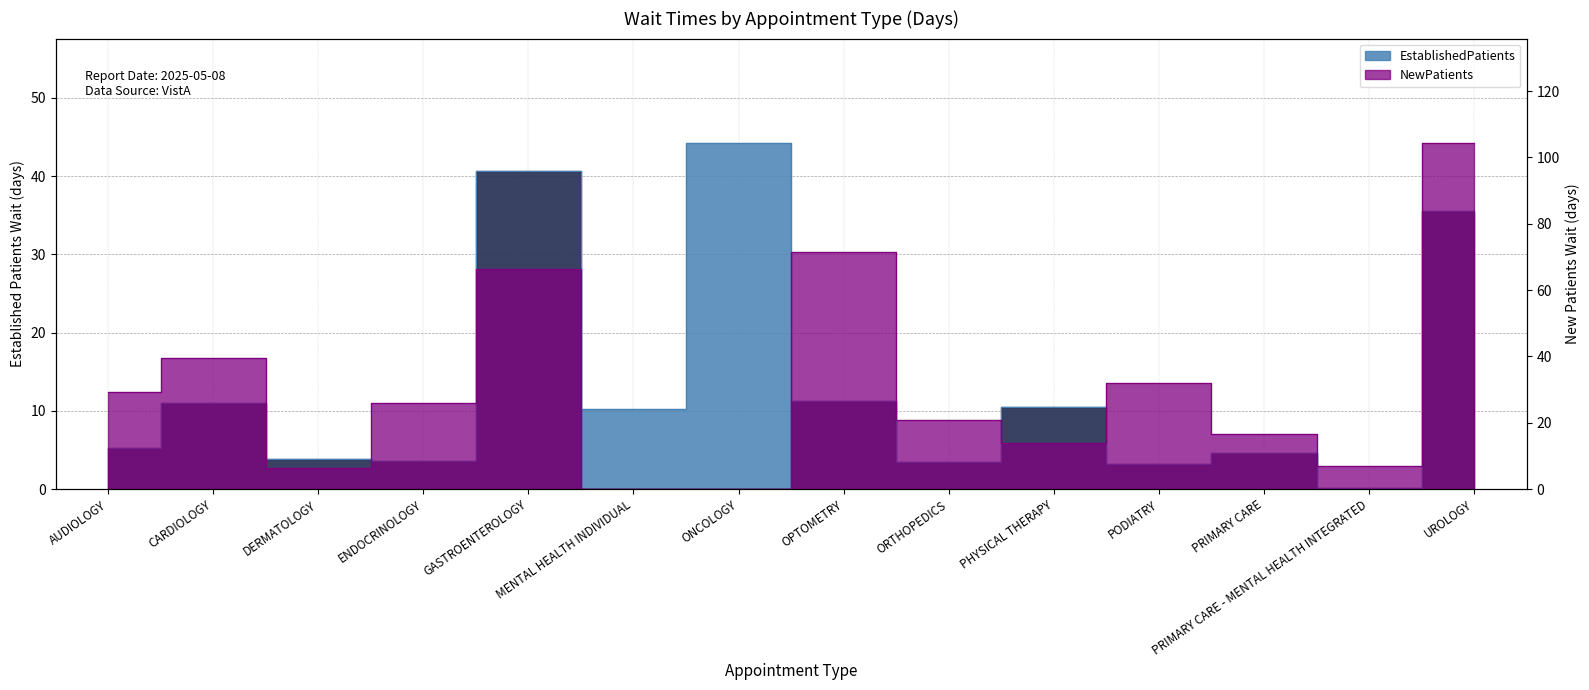

What is the value of the NewPatients point at the 13th from the left?

7.1